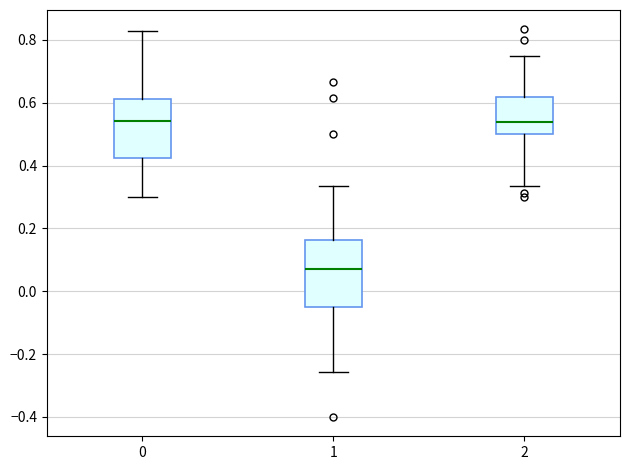

Reading left to right, read every box against the y-axis: the position of its median line, the range the box covers, and the ends of its whiskers. The values are not printed on the chart, so give them approximately, as read against the axis.

0: median 0.54, box 0.42 to 0.62, whiskers 0.30 to 0.82
1: median 0.08, box -0.04 to 0.16, whiskers -0.26 to 0.34
2: median 0.54, box 0.50 to 0.62, whiskers 0.34 to 0.76